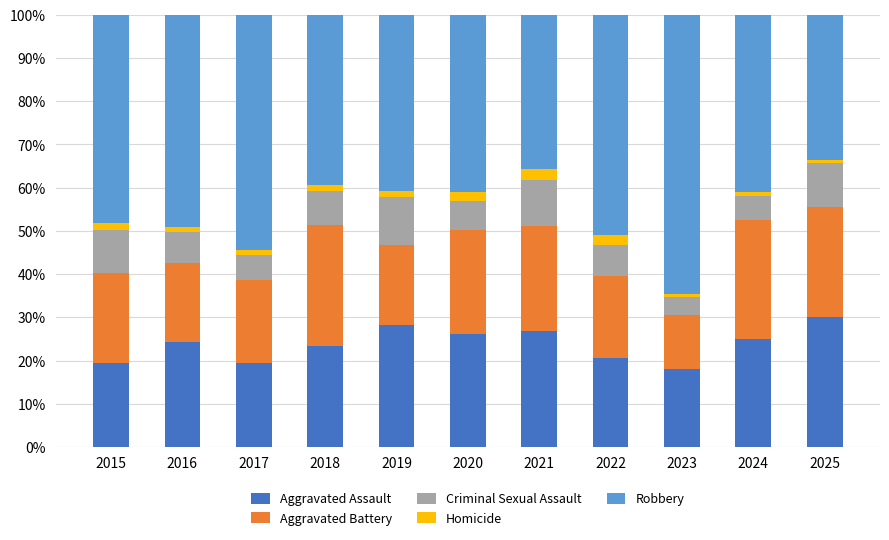

Does the chart contain any negative values?

No